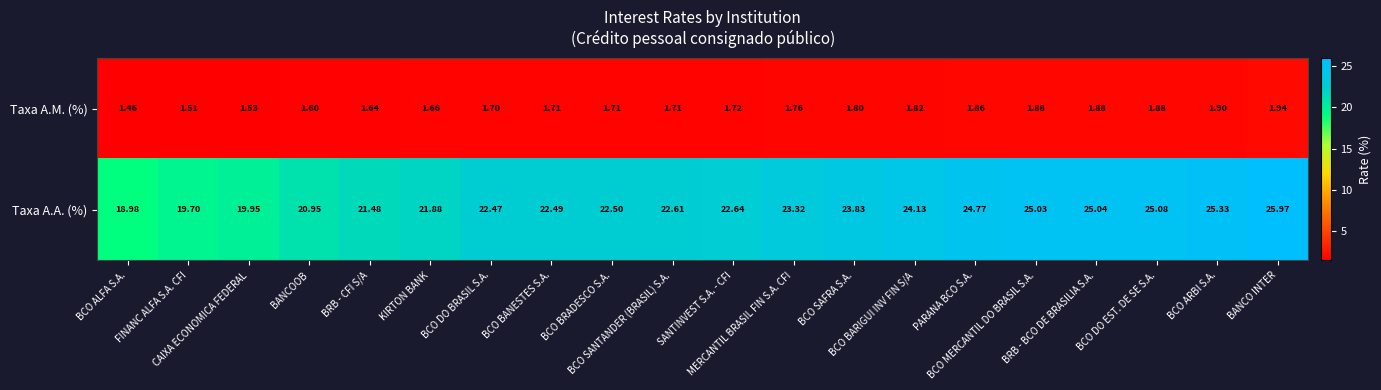

At BCO ARBI S.A., list the series in order from largest to smallest.

Taxa A.A. (%), Taxa A.M. (%)